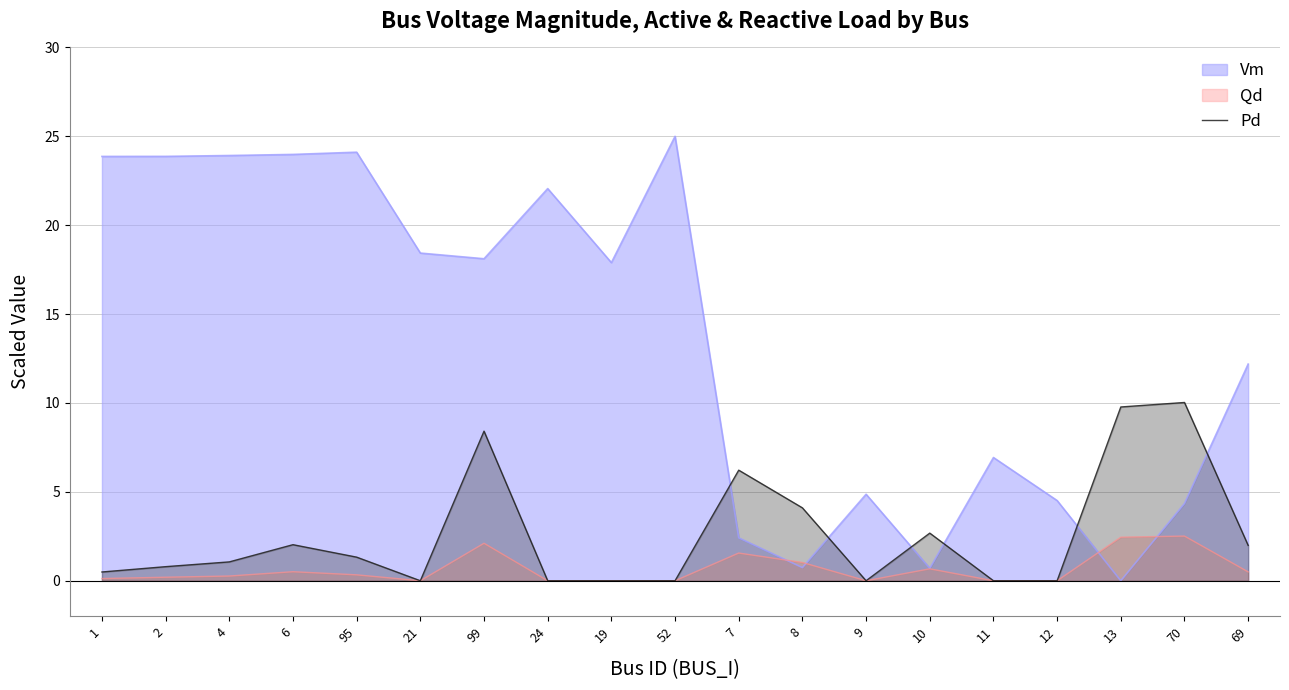

What position from the left is 12?

16